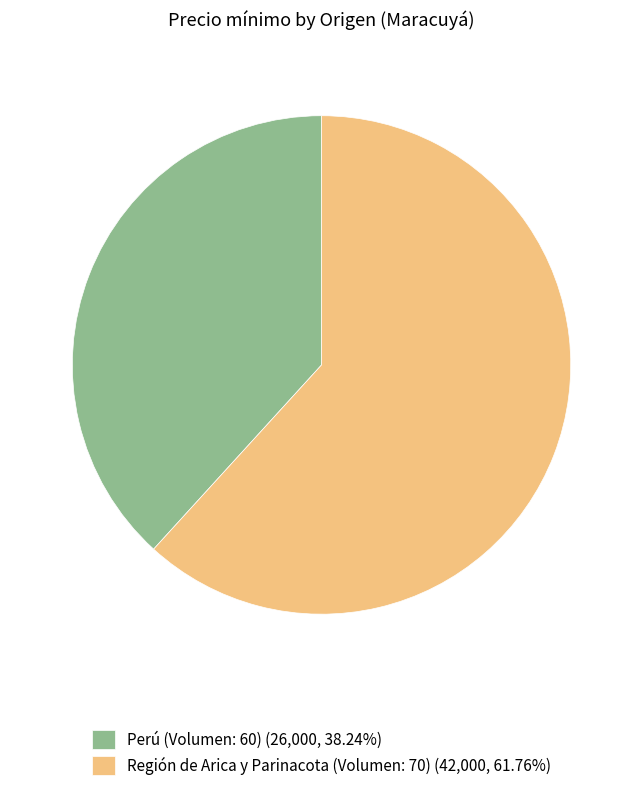

Is there any slice that represents more than half of the pie?

Yes